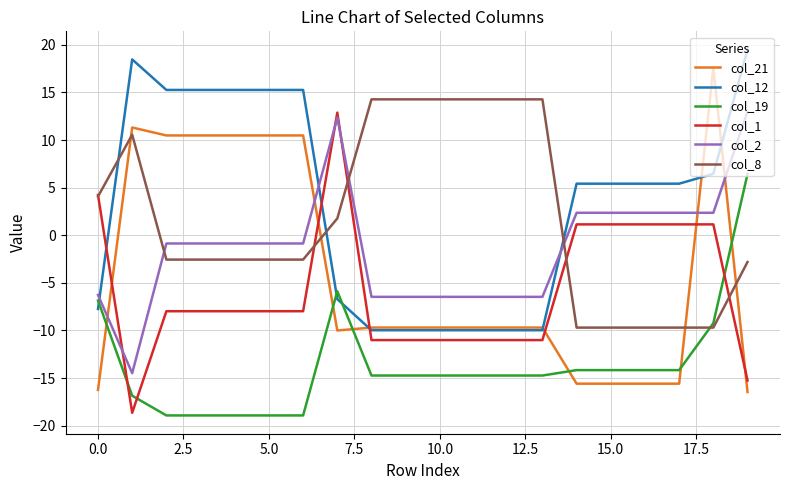

Which series has the largest range (max minus min)?

col_21